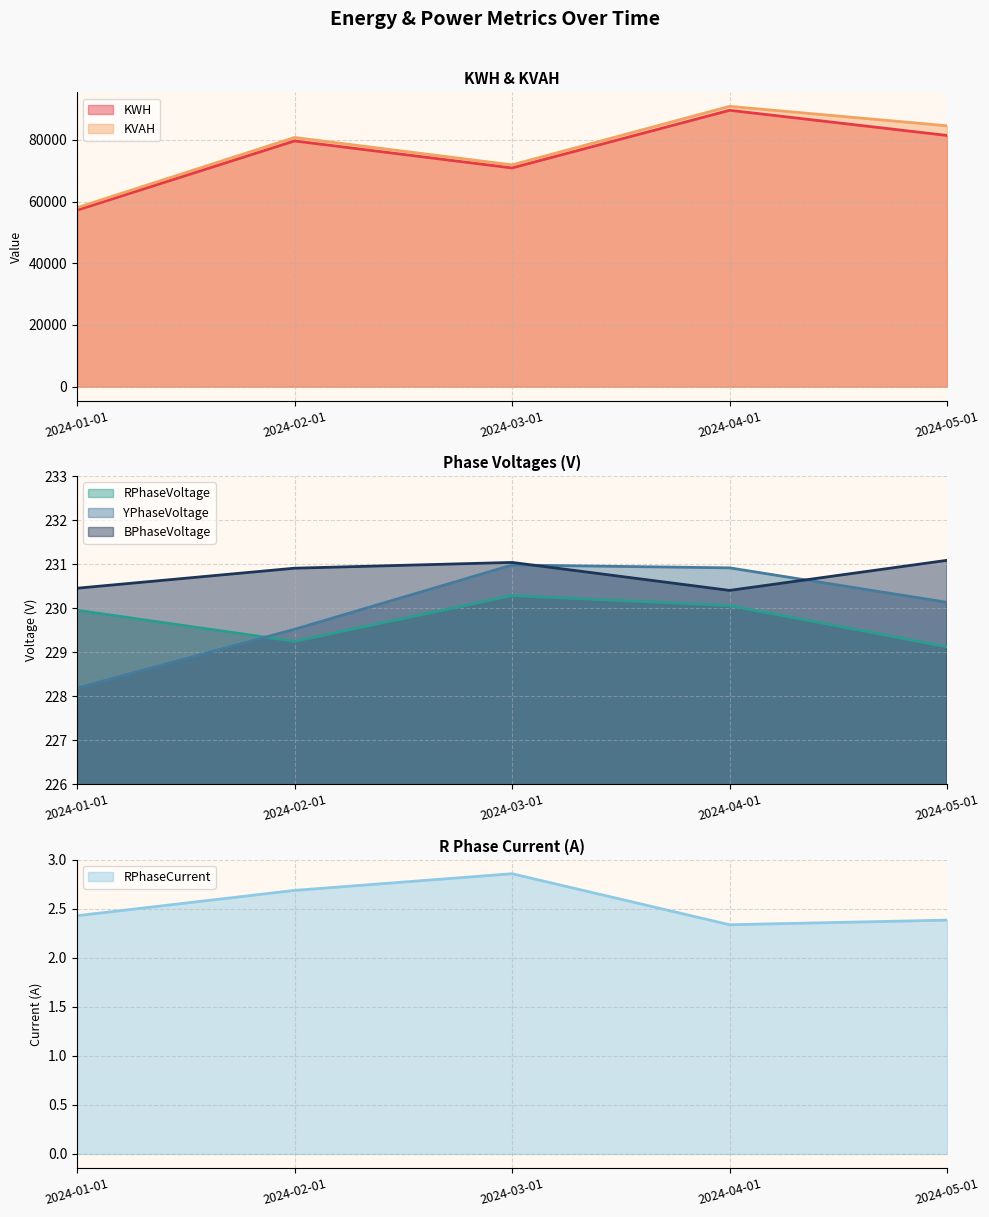

What is the maximum value shown in the chart?

90907.2